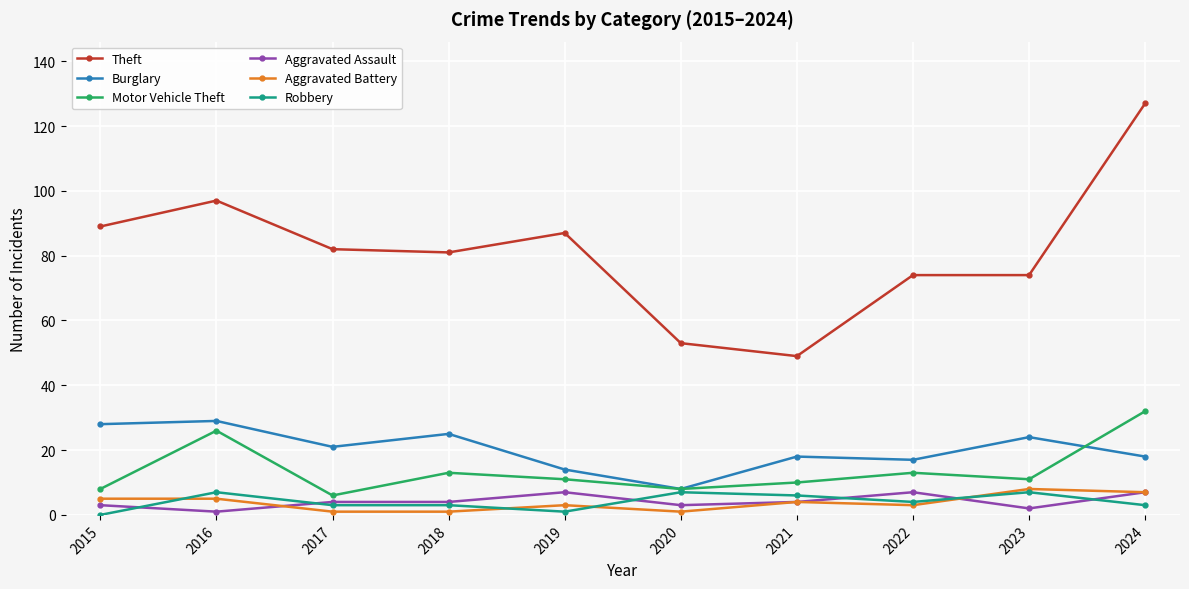

The value of Theft at 2021 is 49. True or false?

True